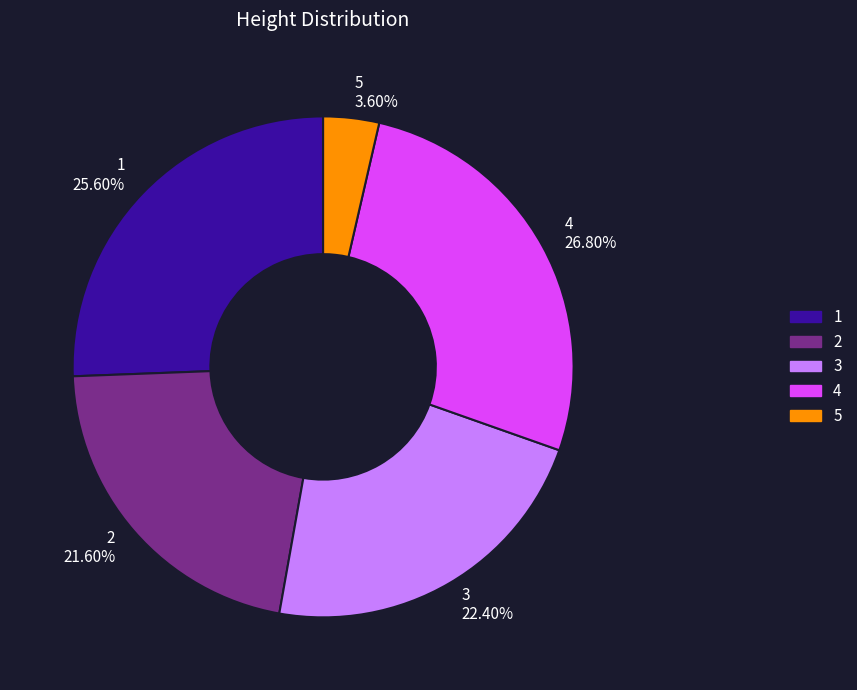

Approximately how many times larger is the value at 1 compared to 3?

1.1